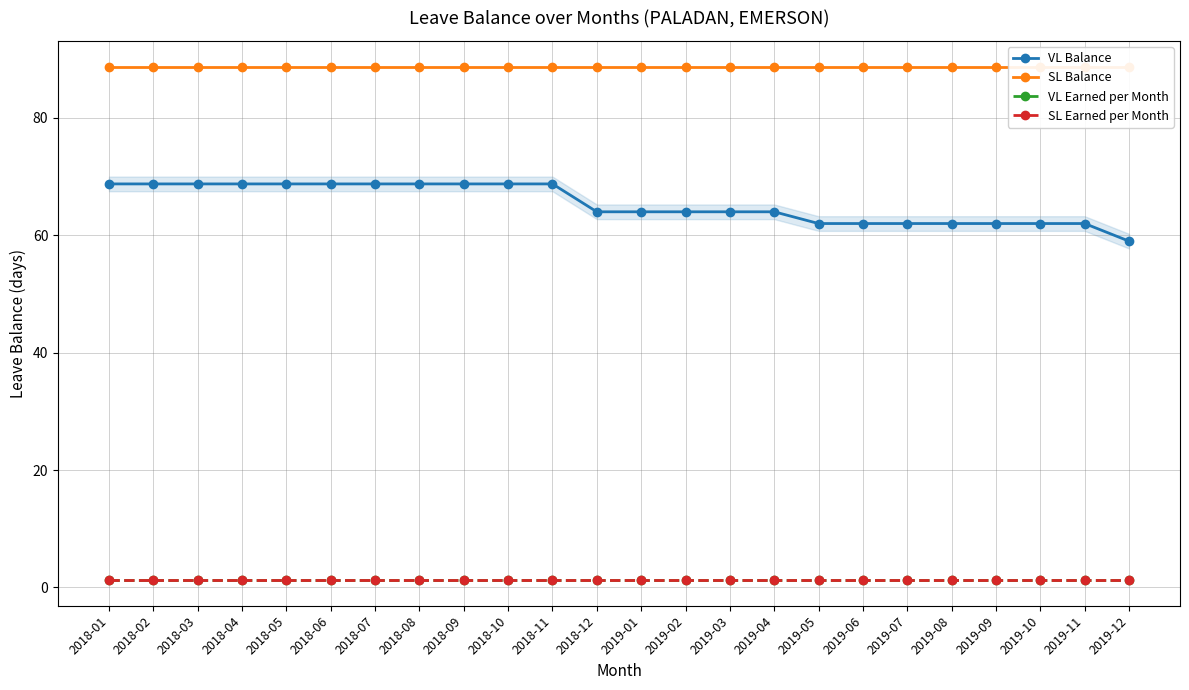

What is the minimum value shown in the chart?

1.2